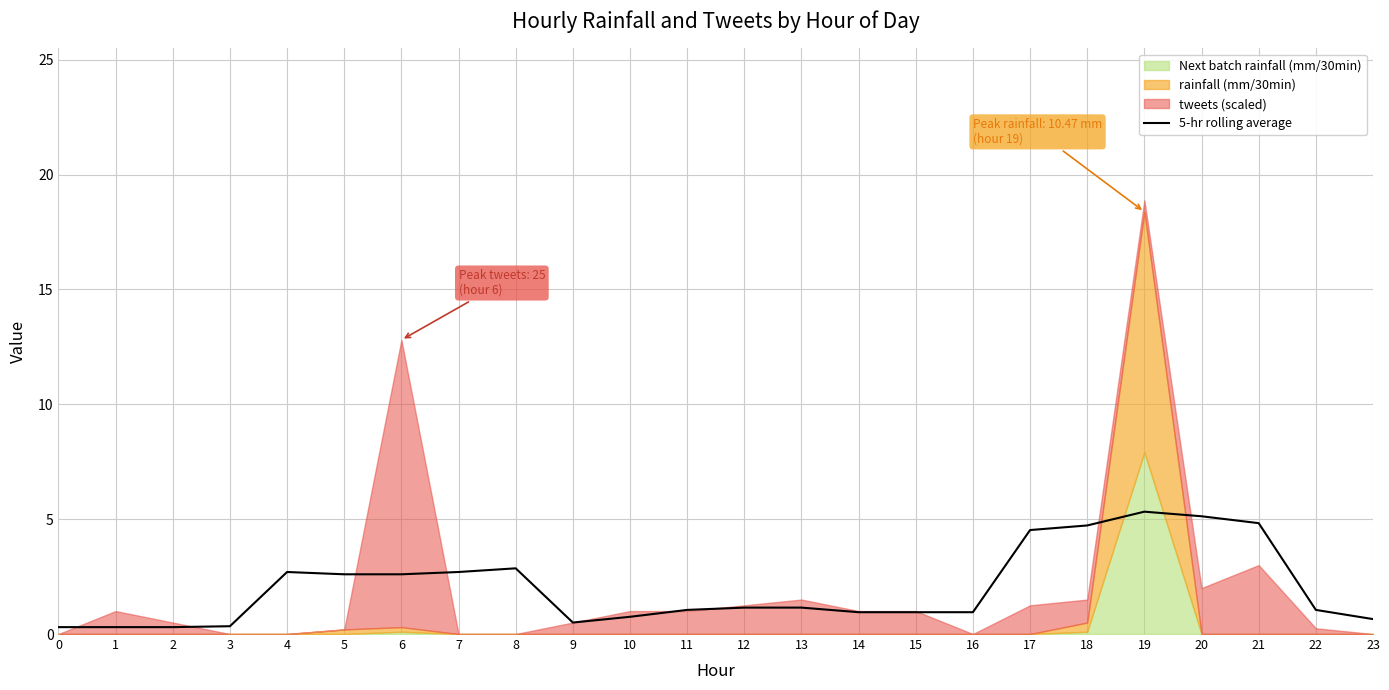

How many interior local peaks (higher than both neighbors) does the data have?

4